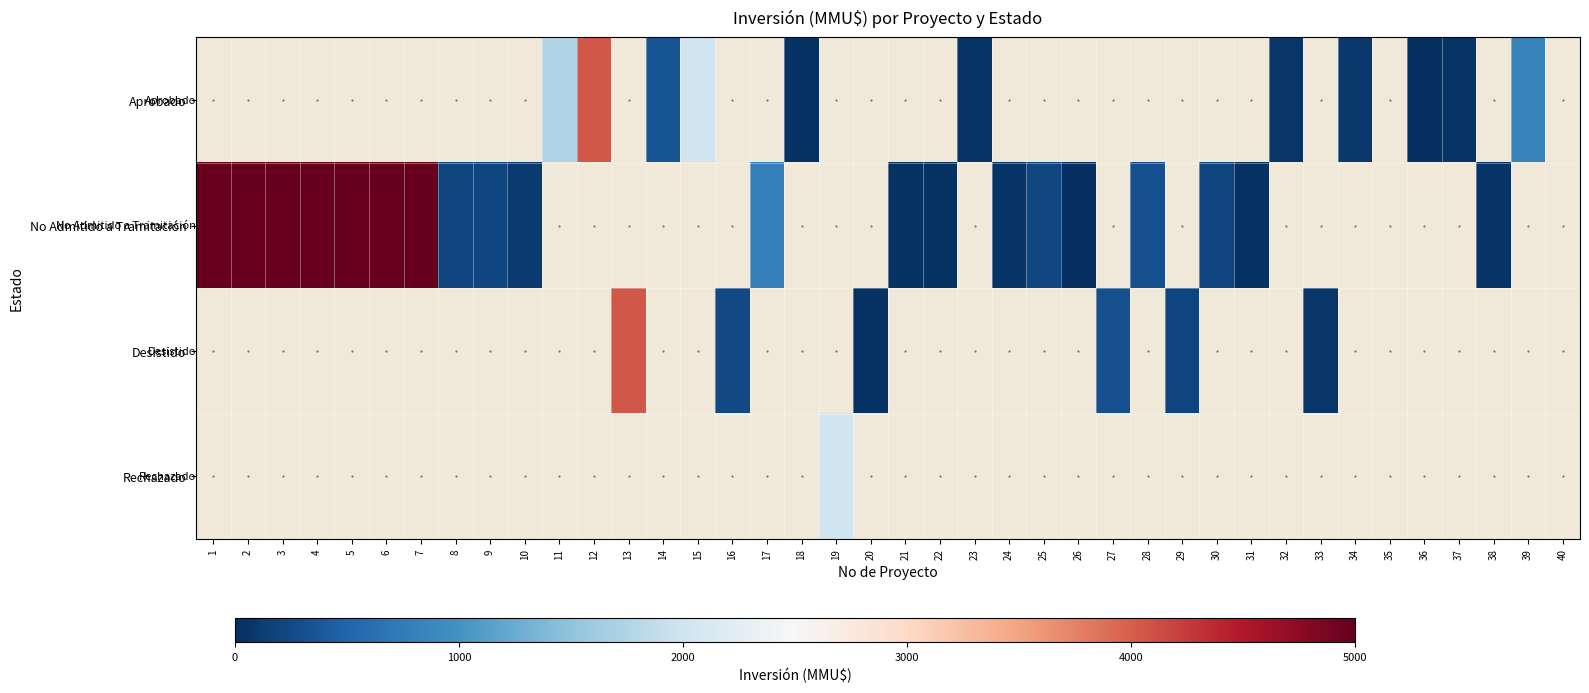

The value of No Admitido a Tramitación at 9 is 49.8. True or false?

False